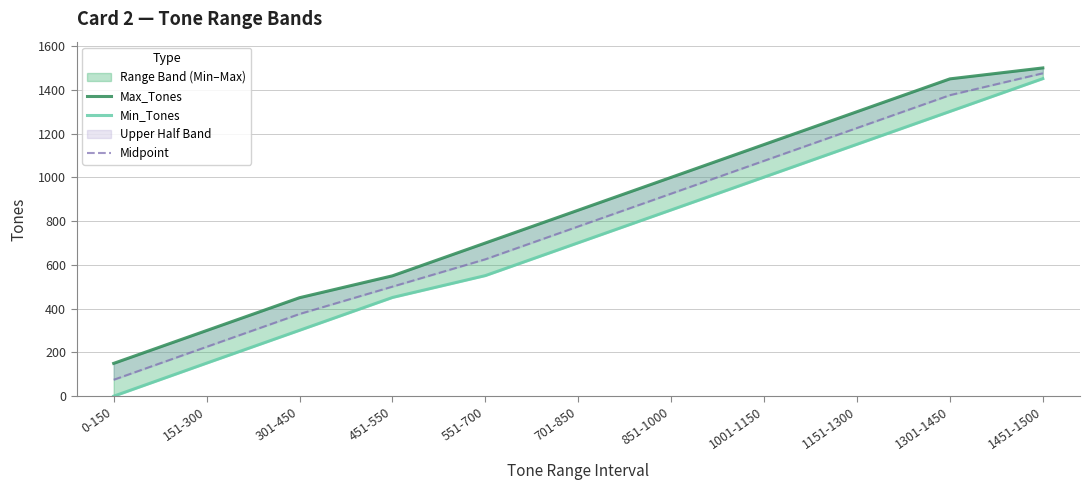

Rank the series by their maximum value, from lowest to highest.

Min_Tones, Midpoint, Max_Tones